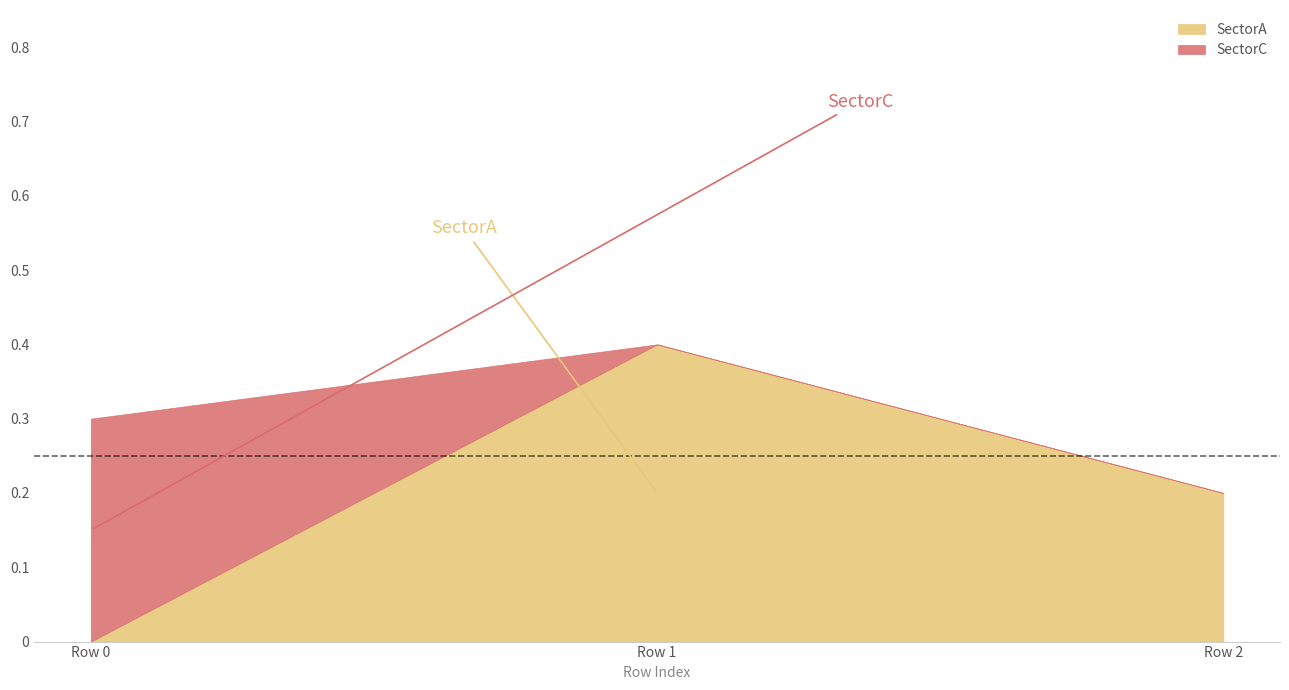

What is the difference between the maximum and minimum values in the SectorC series?

0.3